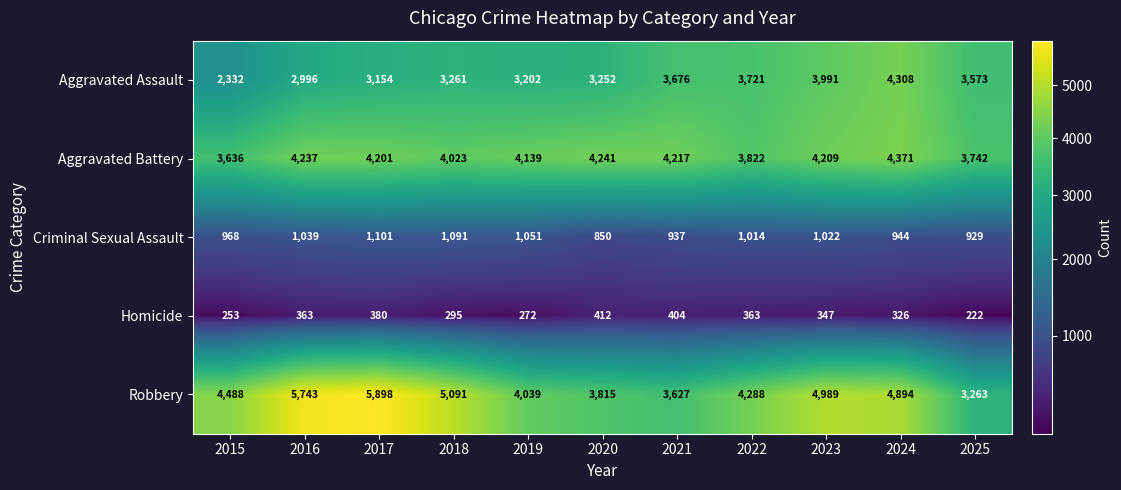

Which label corresponds to the largest value in the chart?

2017